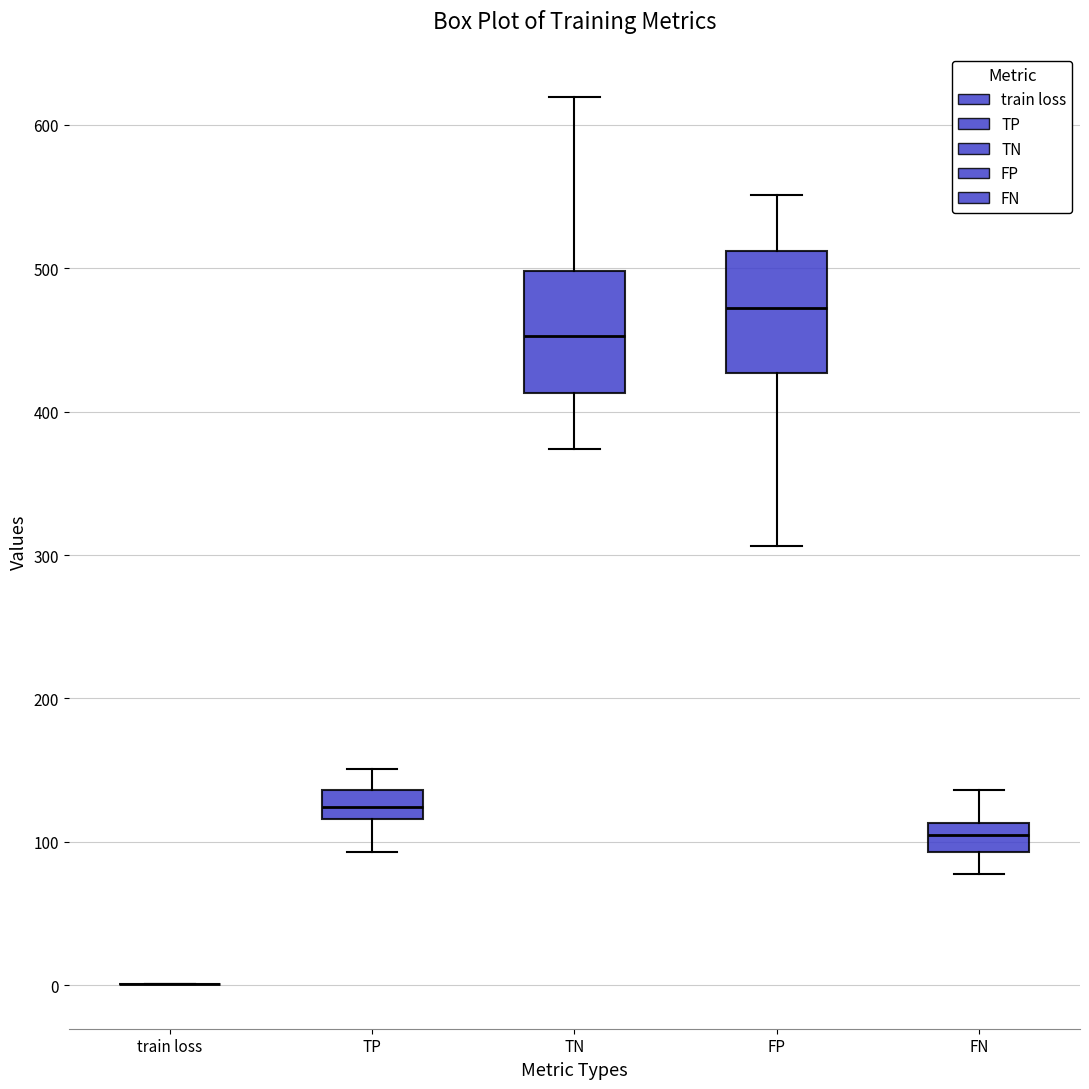

Reading left to right, transcribe this box plot: for each box, give where its median line is, the range the box spans, and where its two whiskers end, as read against the y-axis. The values are not printed on the chart, so give them approximately, as read against the axis.

train loss: box collapsed to a line at 0, whiskers 0 to 0
TP: median 120 (inside the box), box 120 to 140, whiskers 90 to 150
TN: median 450, box 410 to 500, whiskers 370 to 620
FP: median 470, box 430 to 510, whiskers 310 to 550
FN: median 100, box 90 to 110, whiskers 80 to 140